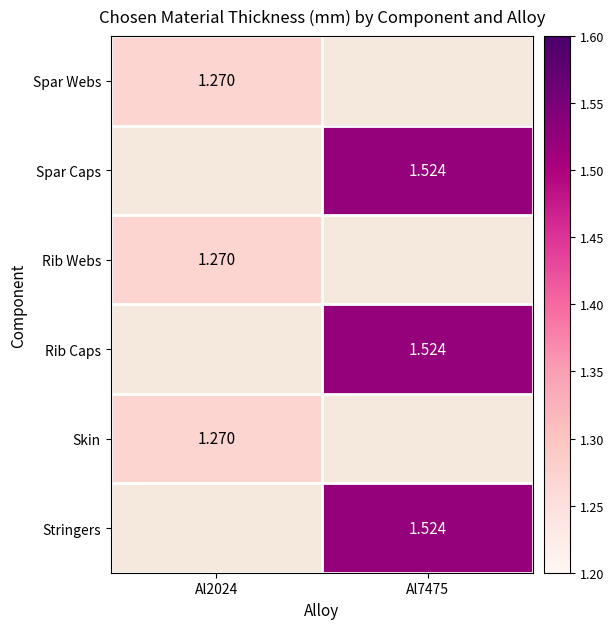

What is the sum of all Skin values?

1.3